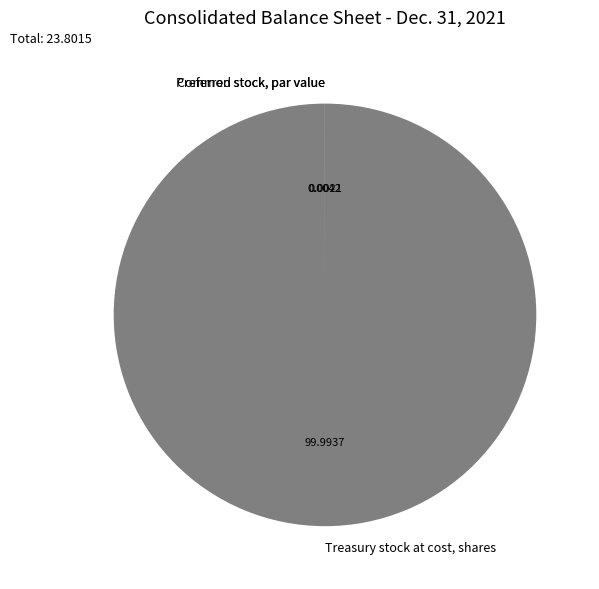

Is there a majority slice in this chart?

Yes